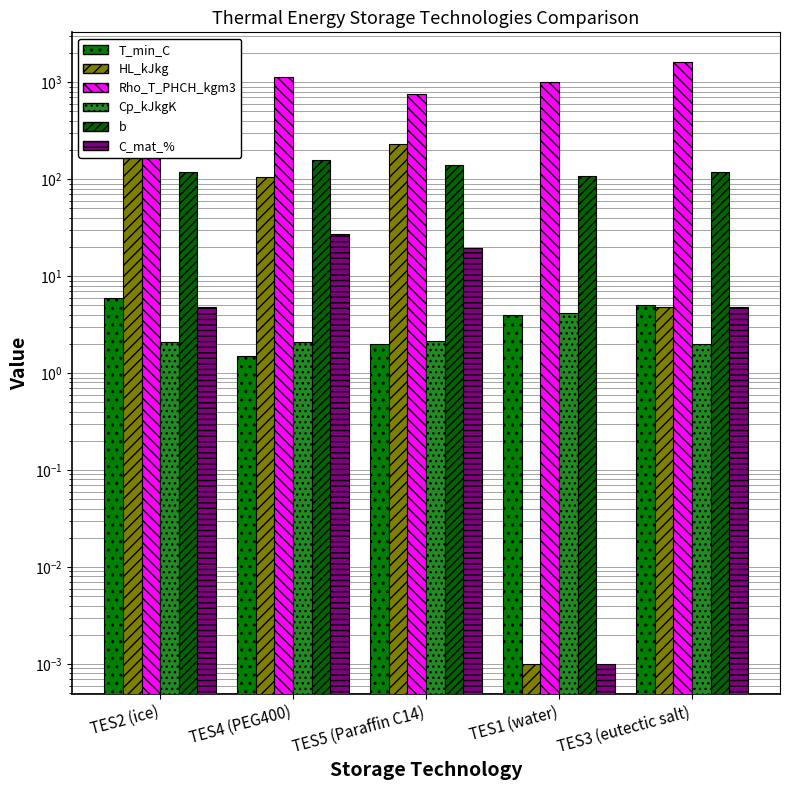

Which series changed the most between TES5 (Paraffin C14) and TES1 (water)?

Rho_T_PHCH_kgm3